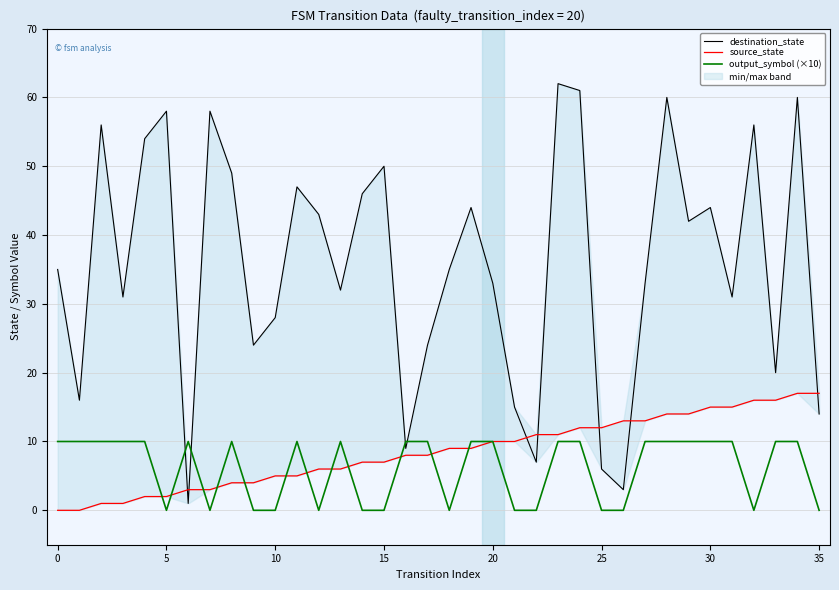

In output_symbol (×10), how many points are higher than both neighbors (excluding endpoints)?

4